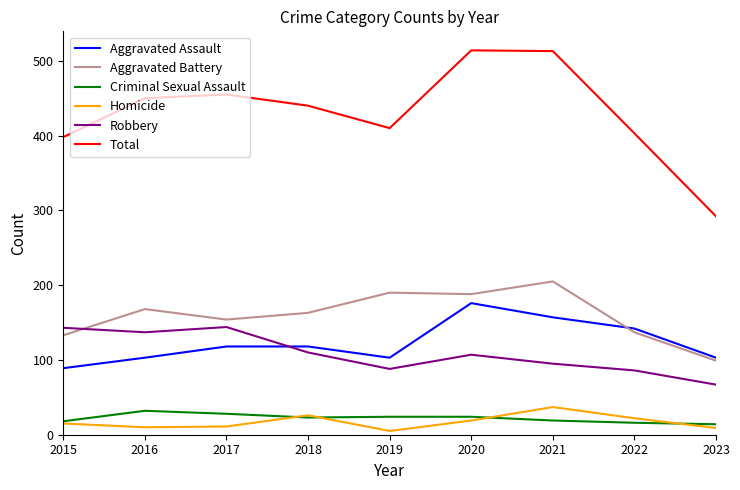

What is the total value across all series at 2020?

1028